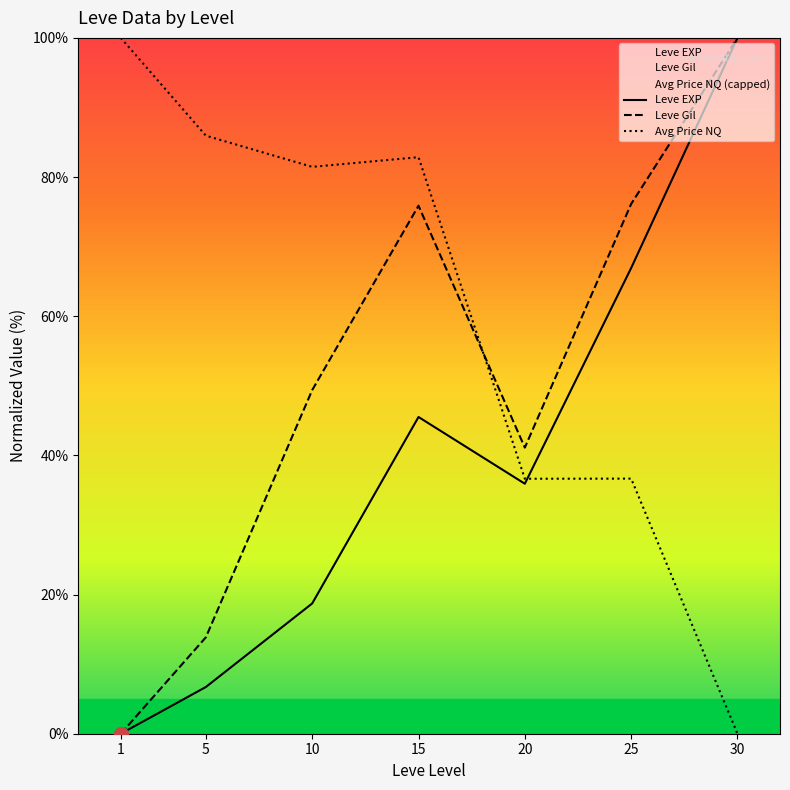

What is the sum of the Leve EXP values at 1 and 10?

18.7